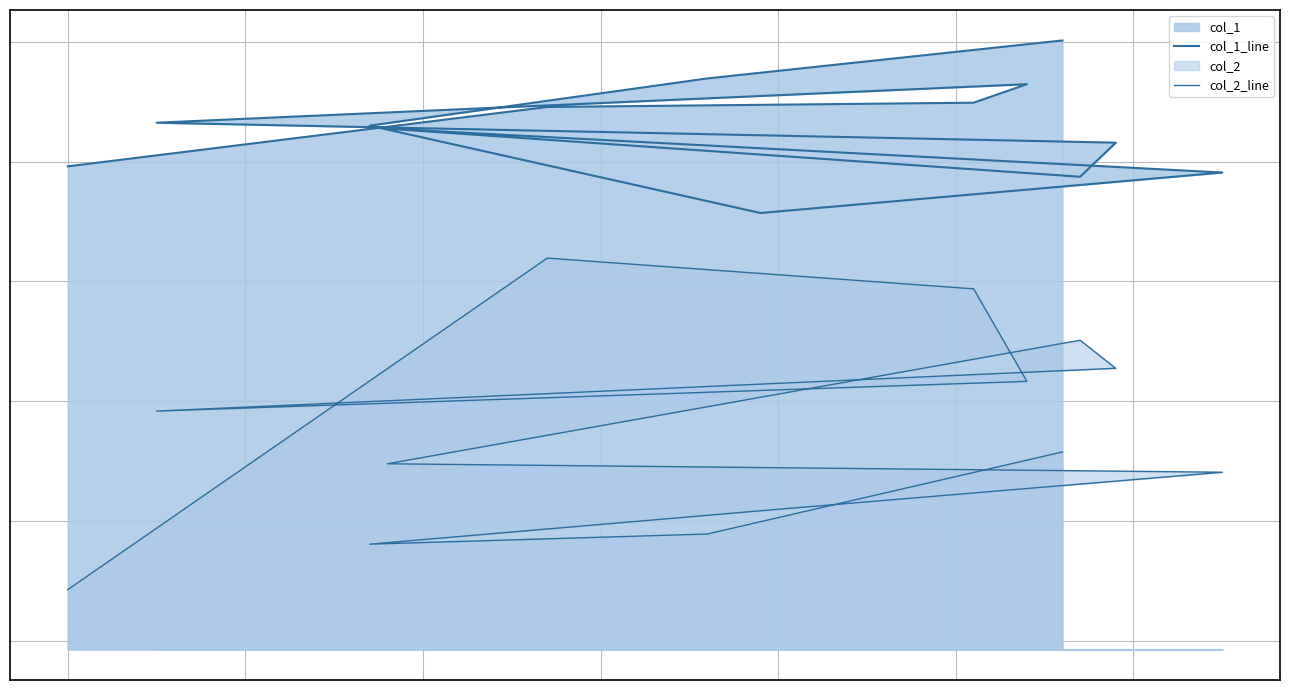

True or false: col_1_line and col_2_line intersect in this chart.

False